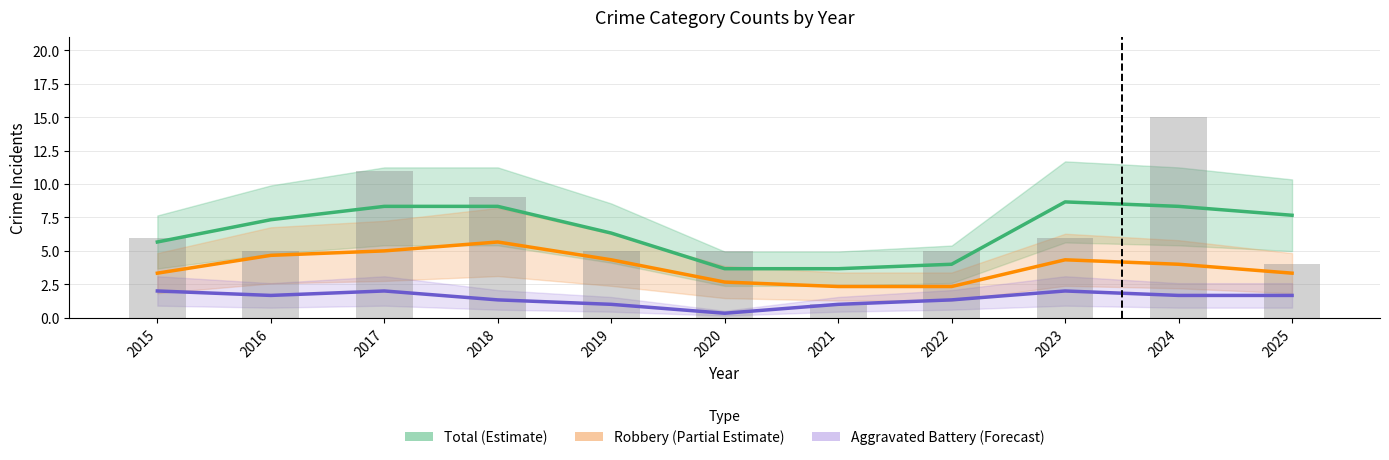

Which series has the largest range (max minus min)?

Total (Raw)